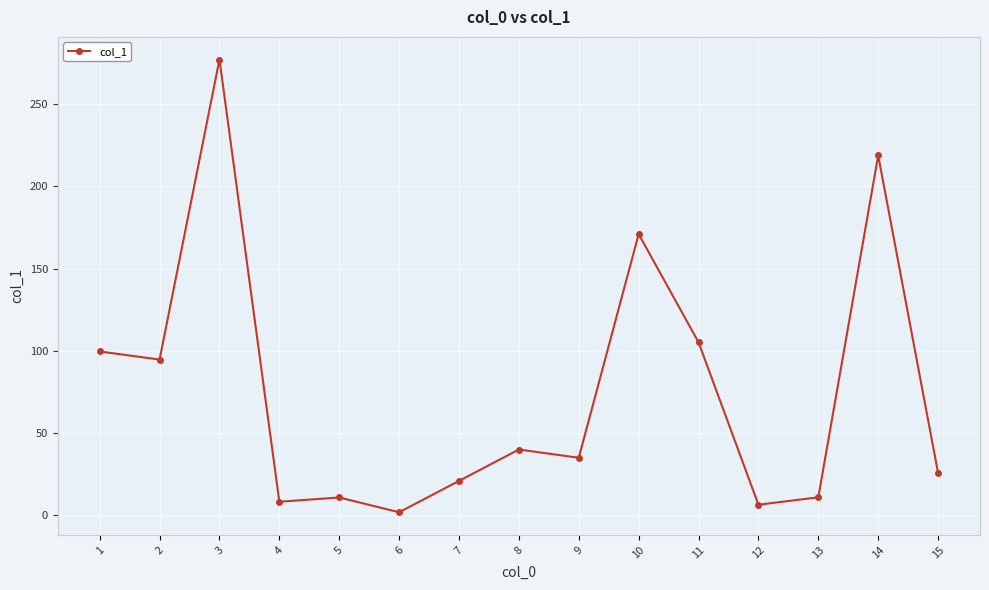

Is it true that the value at 7 is 20.7?

True